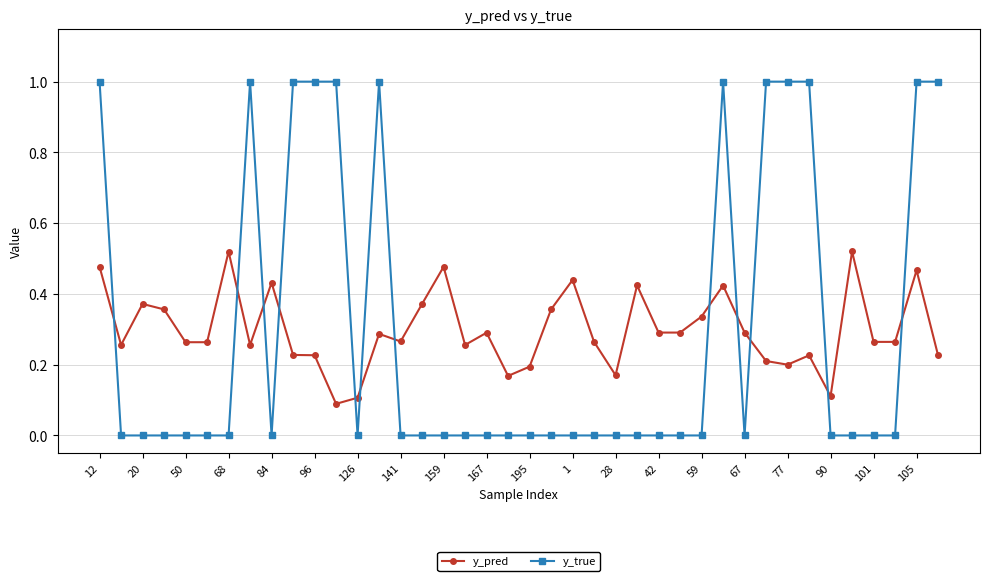

List the series in order of their peak value, lowest first.

y_pred, y_true